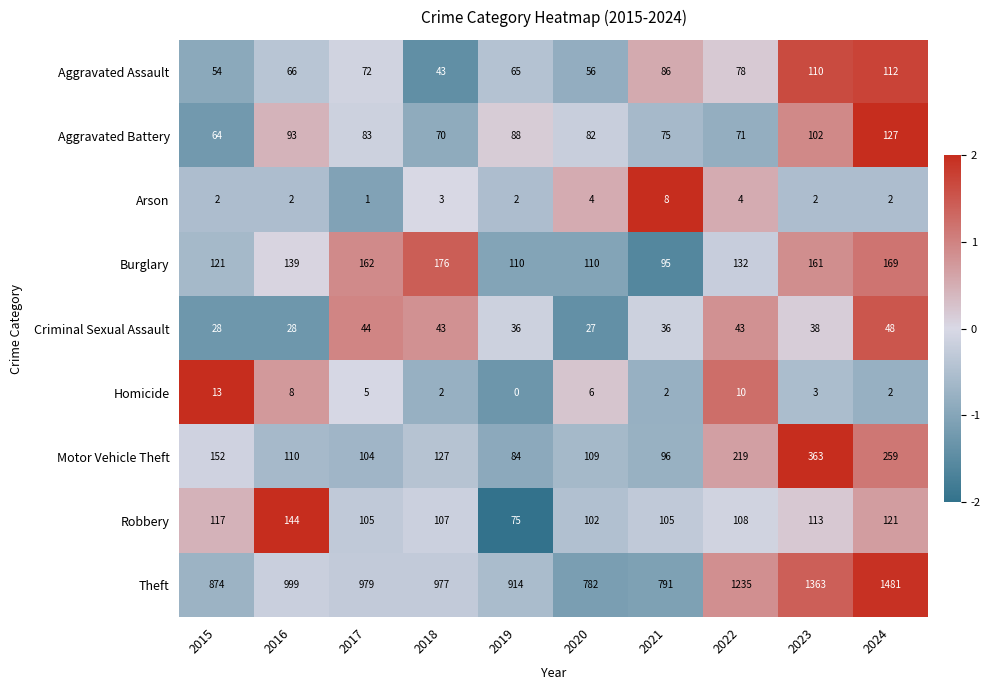

At which label does Arson reach its peak?

2021